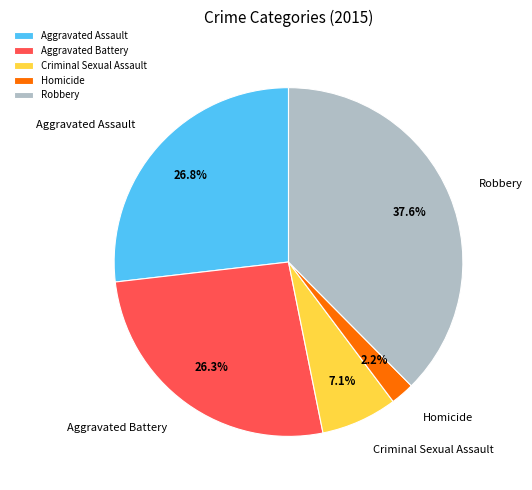

What is the smallest slice in the pie chart?

Homicide